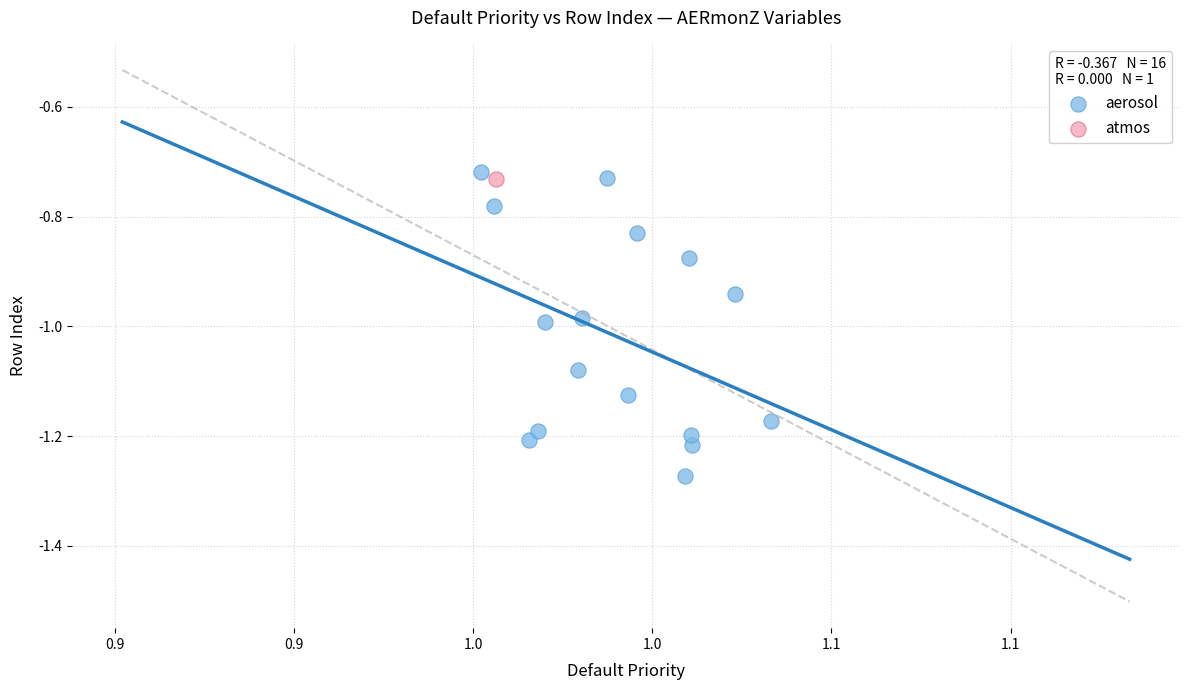

What are all the series names shown in the legend?

aerosol, atmos